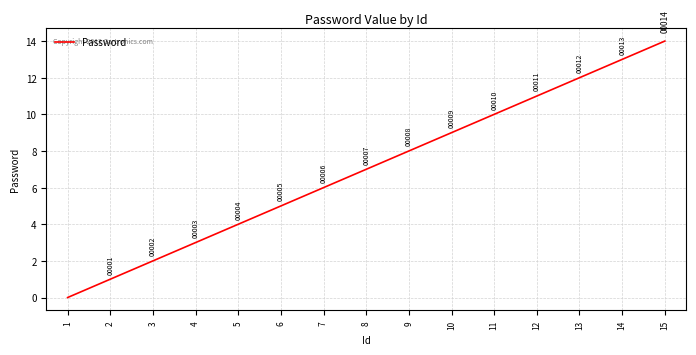

List the labels in order of value, smallest first.

1, 2, 3, 4, 5, 6, 7, 8, 9, 10, 11, 12, 13, 14, 15